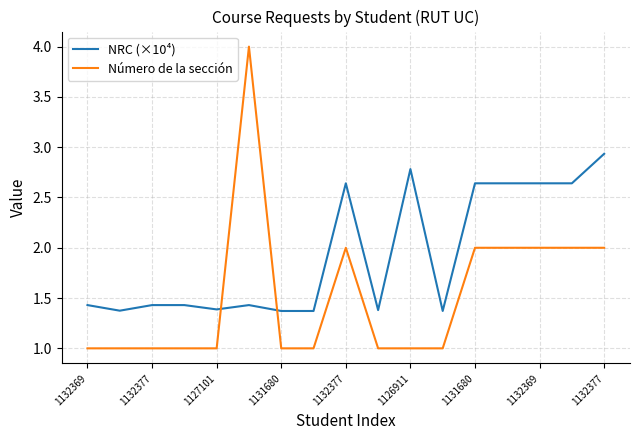

List the series in order of their peak value, highest first.

Número de la sección, NRC (×10⁴)